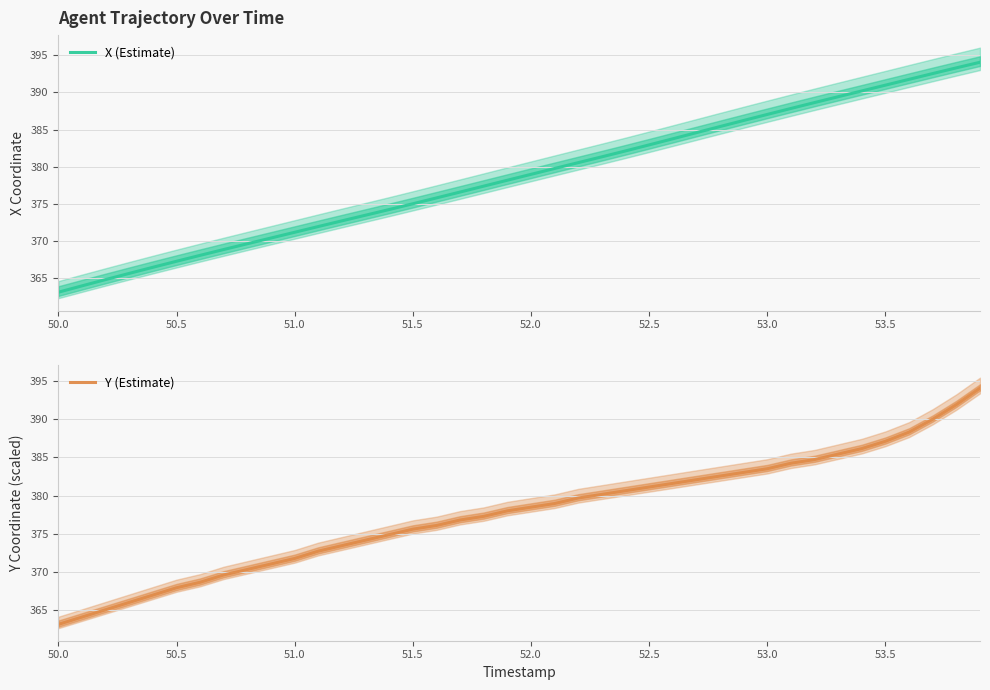

The X (Estimate) series shows 510.2 at 50.0. True or false?

False